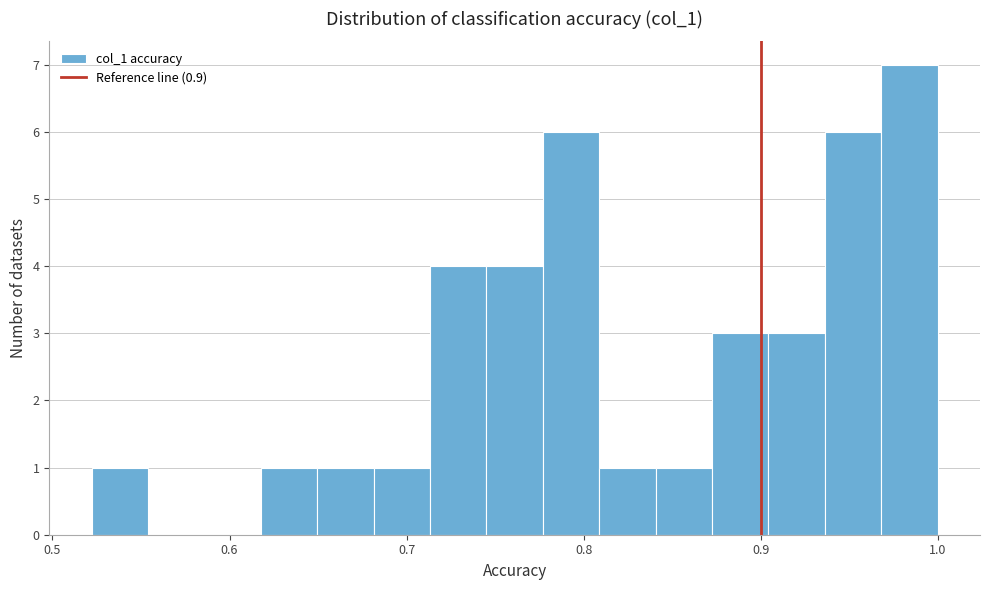

Read against the x-axis, roughly where is the centre of the tallest bar?

0.98